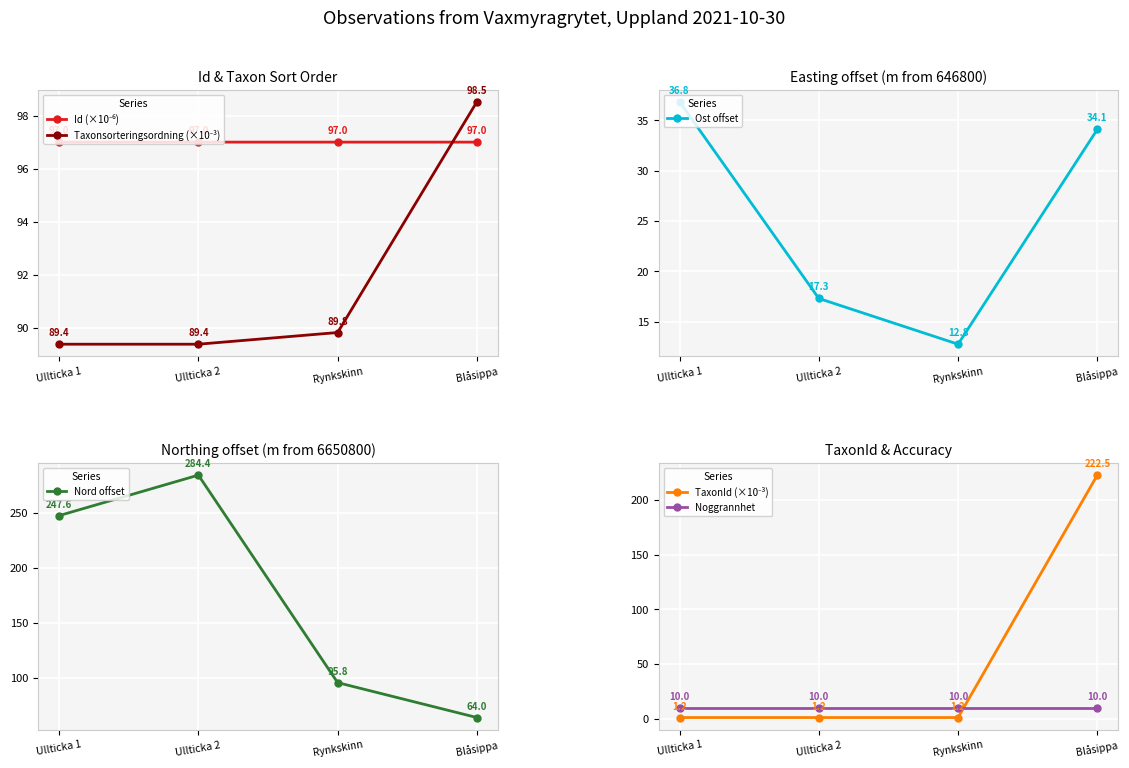

Reading right to left, transcribe all the data shown in this chart.

Id (×10⁻⁶): 97.0	97.0	97.0	97.0
Taxonsorteringsordning (×10⁻³): 98.5	89.8	89.4	89.4
Ost offset: 34.1	12.8	17.3	36.8
Nord offset: 64.0	95.8	284.4	247.6
TaxonId (×10⁻³): 222.5	1.2	1.2	1.2
Noggrannhet: 10.0	10.0	10.0	10.0